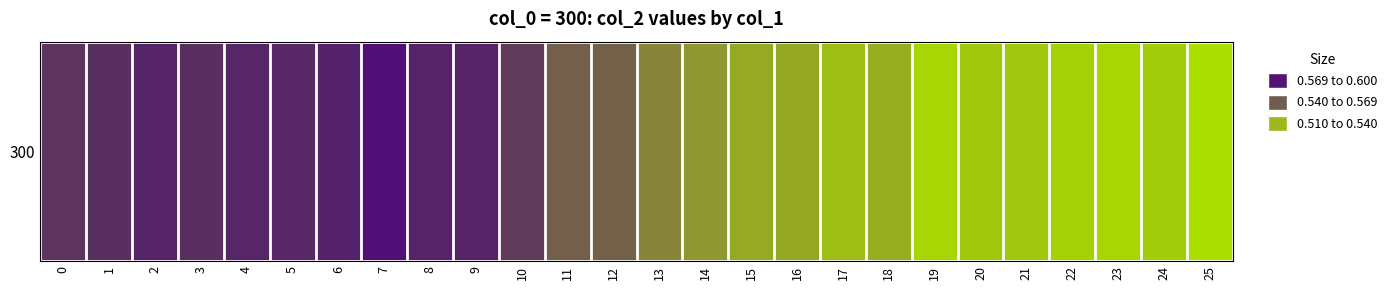

Count the number of categories in the chart.

26